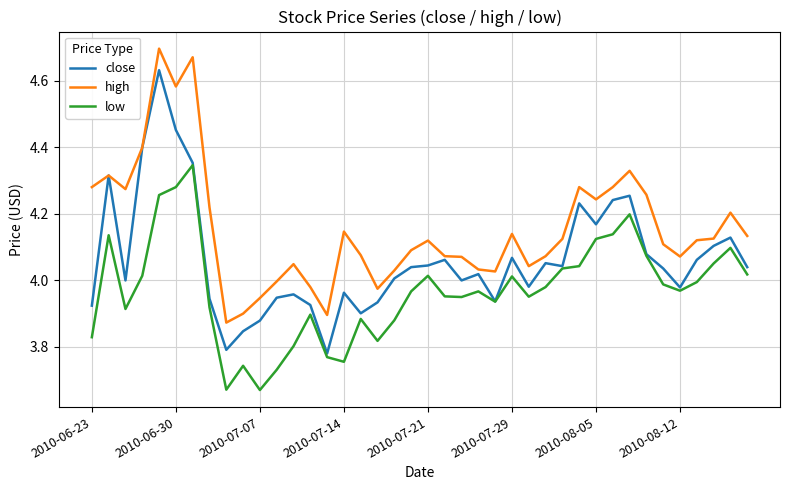

List the series in order of their overall mean, lowest first.

low, close, high